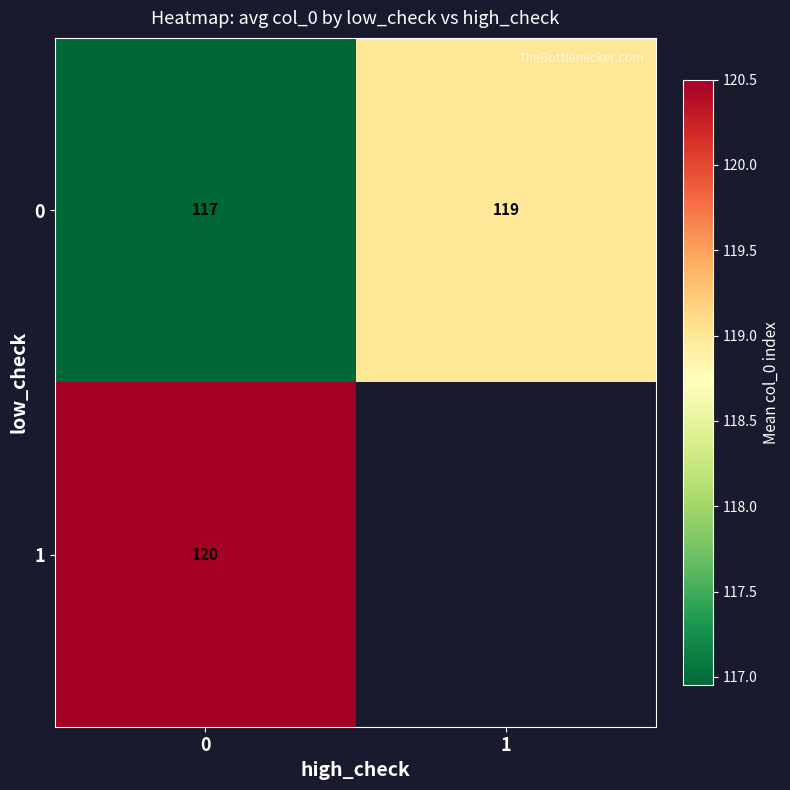

What is the difference between the maximum and minimum values in the row_0 series?

2.0